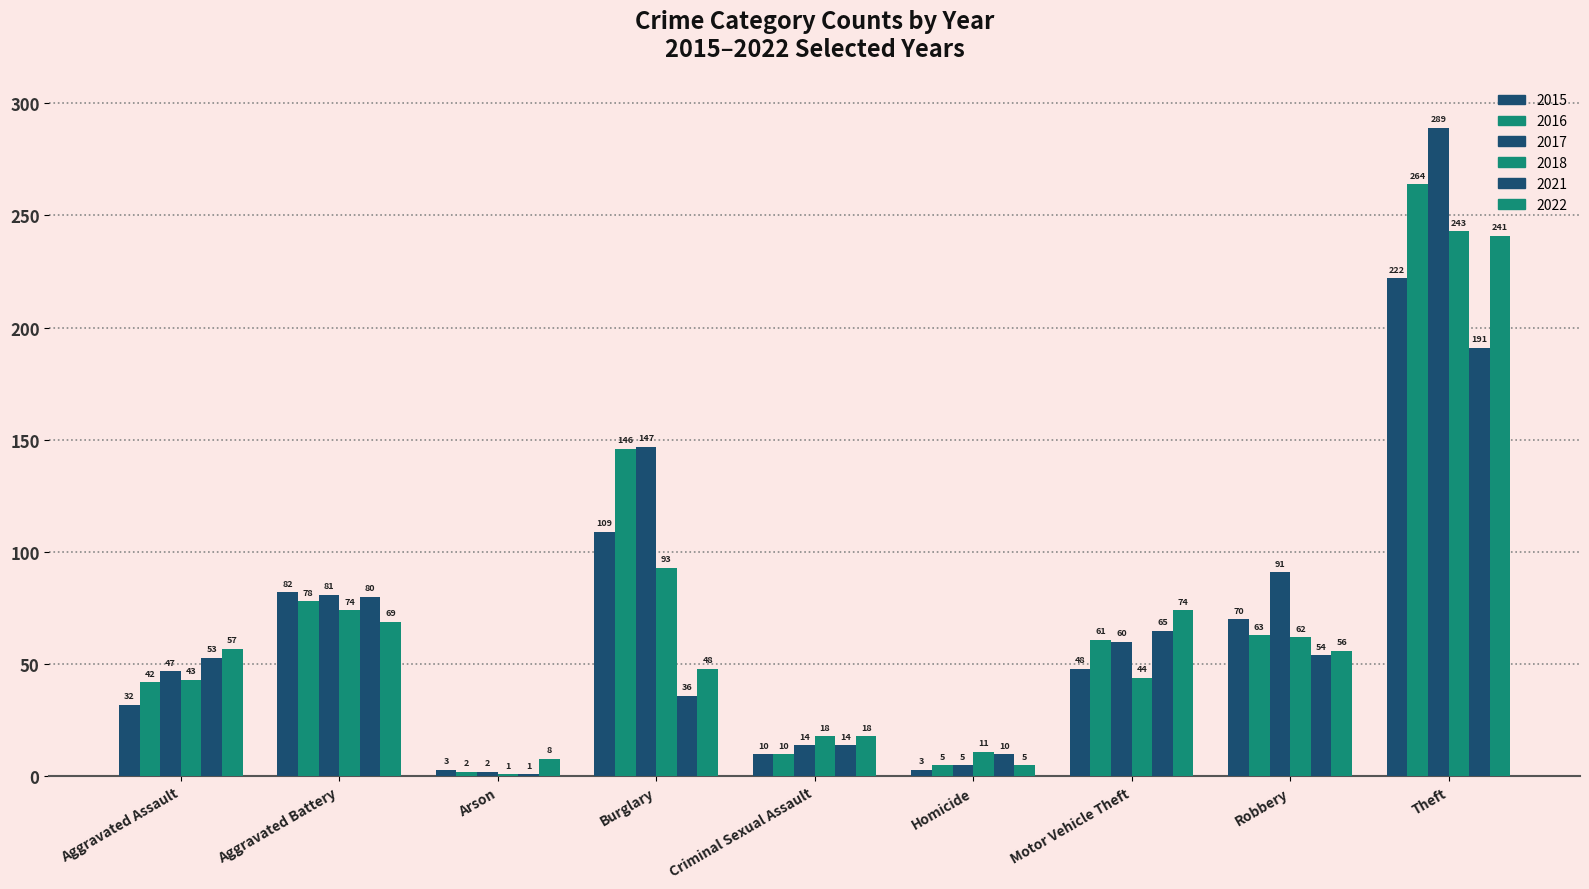

At how many categories does at least one series exceed 255?

1